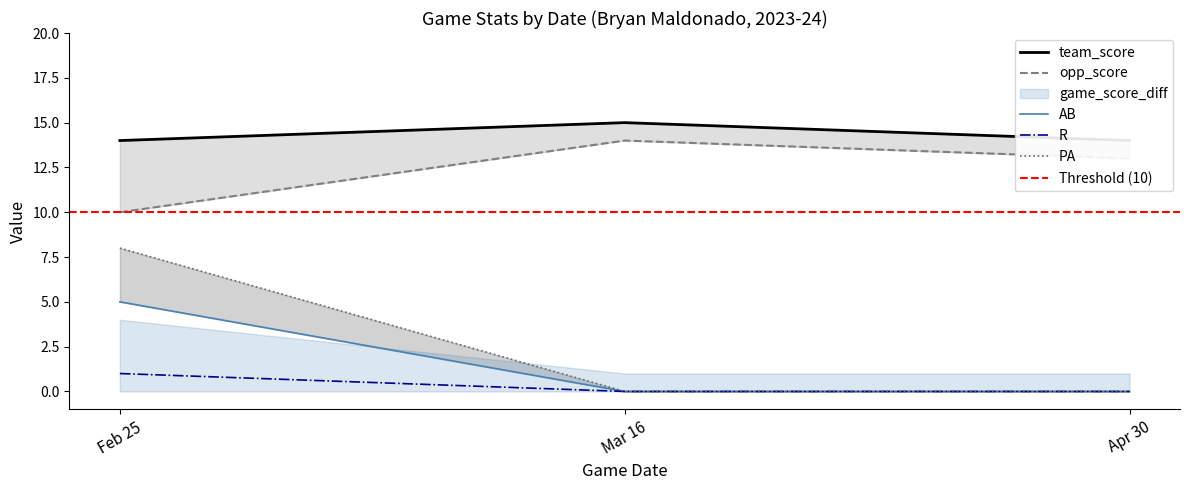

The R series shows 0 at Apr 30. True or false?

True